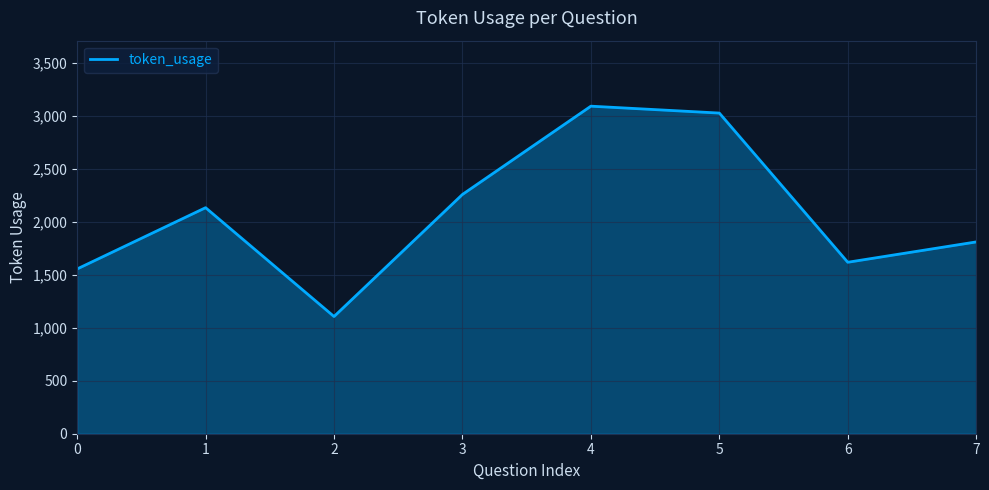

At which category does the chart reach its minimum across all series?

2